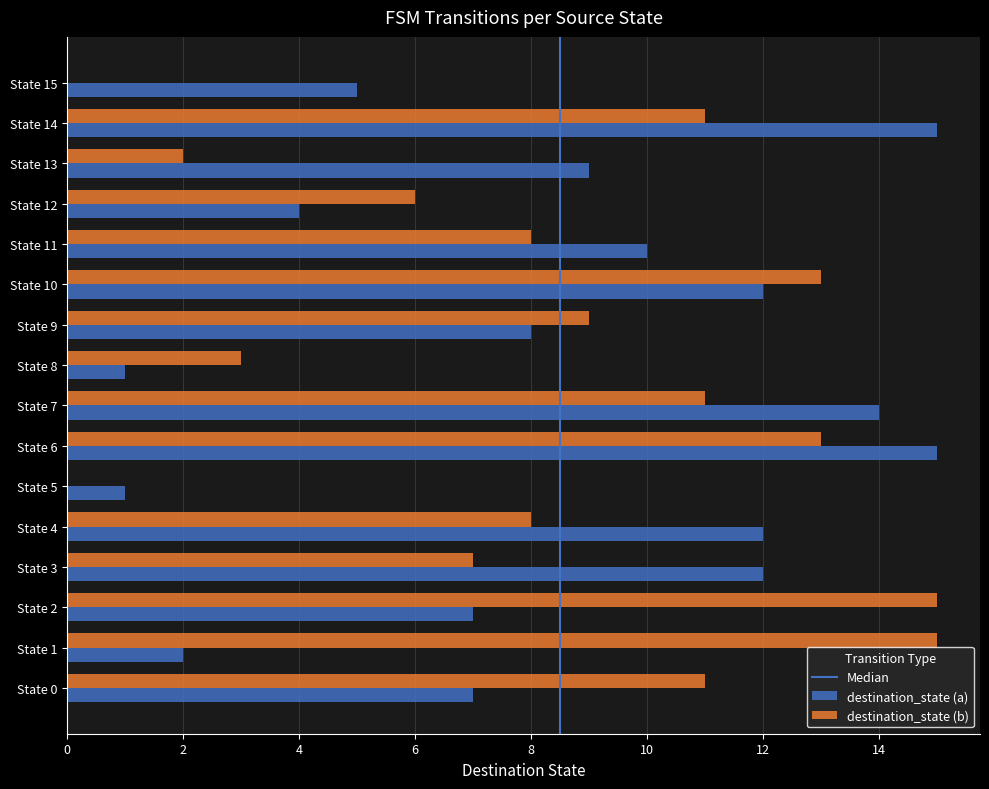

Which series changed the most between State 1 and State 12?

destination_state (b)